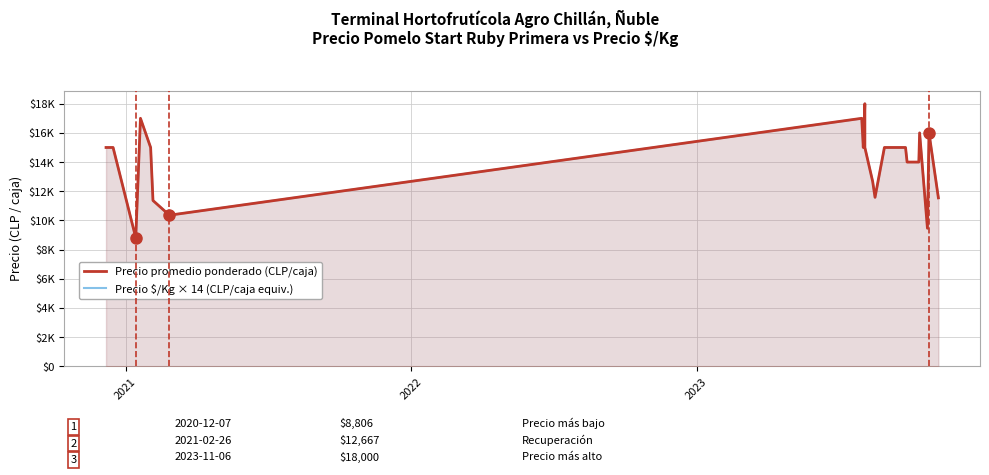

What is the minimum value for Precio $/Kg × 14 (CLP/caja equiv.)?

8806